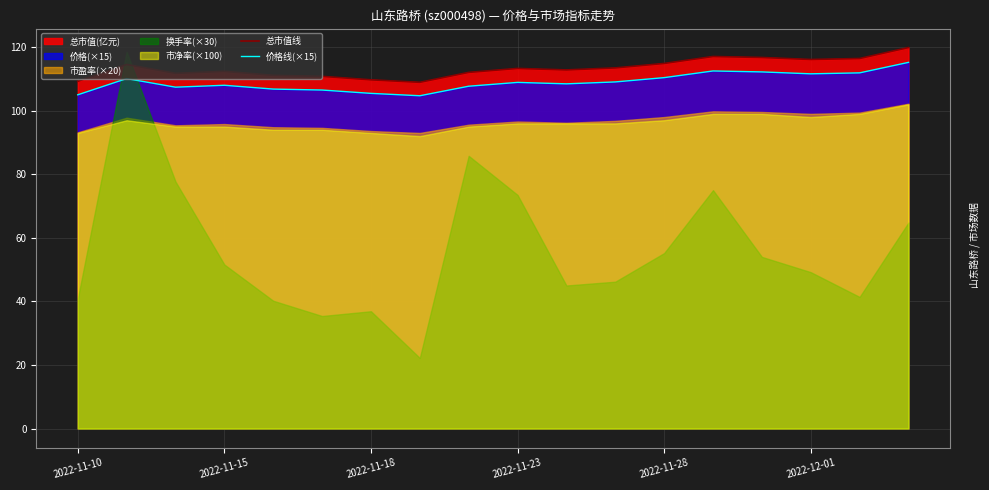

How many data points in 总市值线 are less than 113?

9